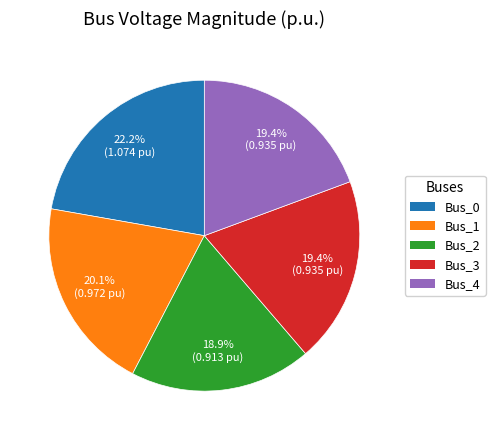

What is the total percentage of Bus_0 and Bus_3?

41.6%